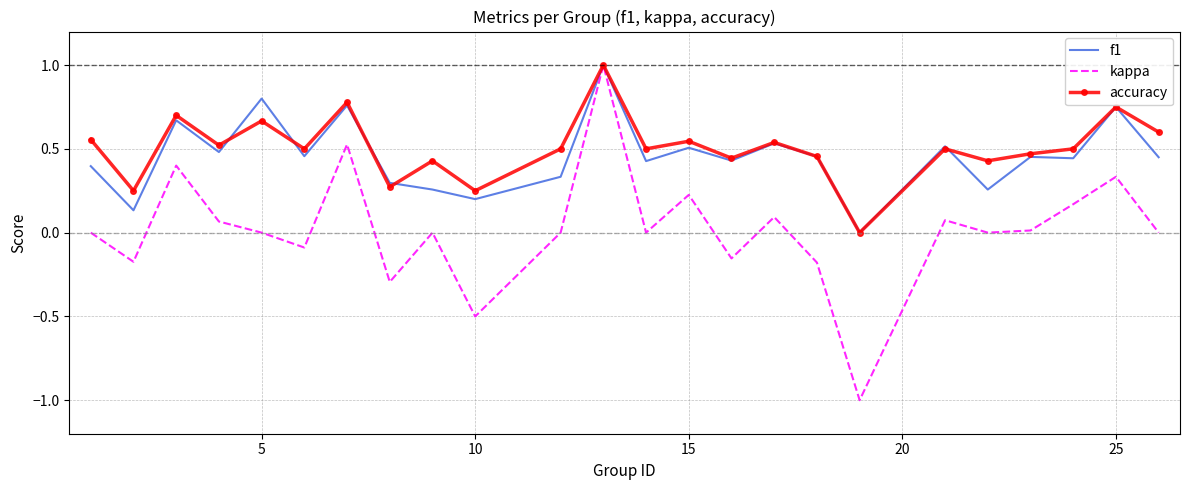

What is the highest value of the accuracy series?

1.0